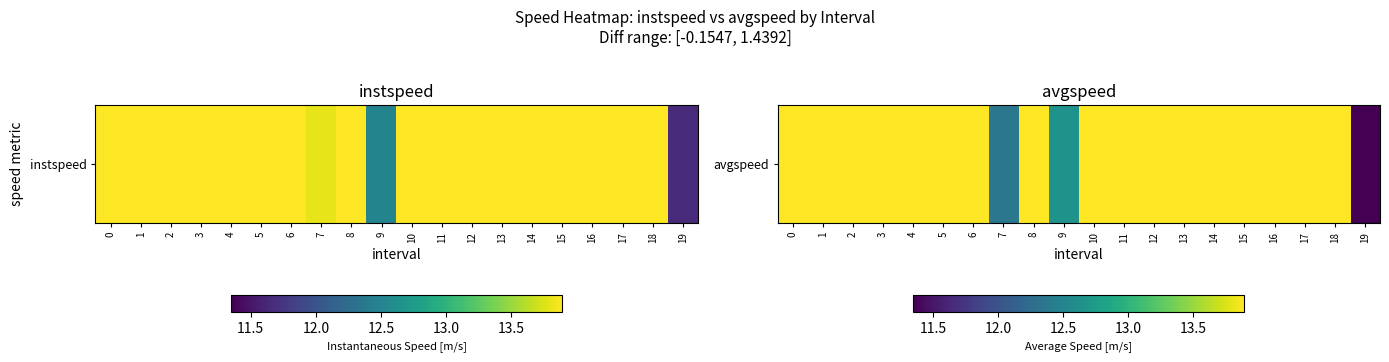

What is the sum of all values?

272.5